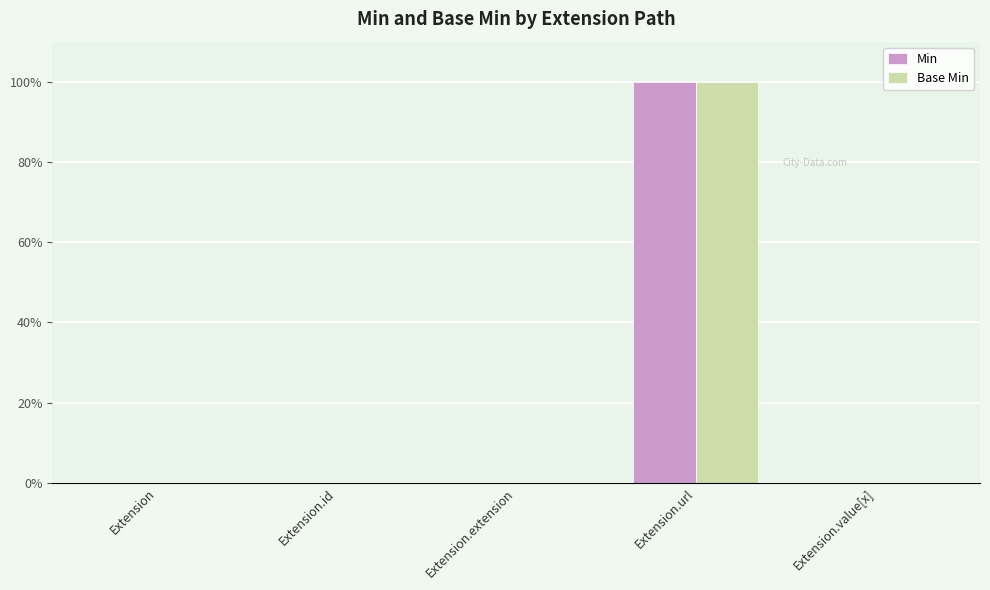

Are the bars horizontal?

No